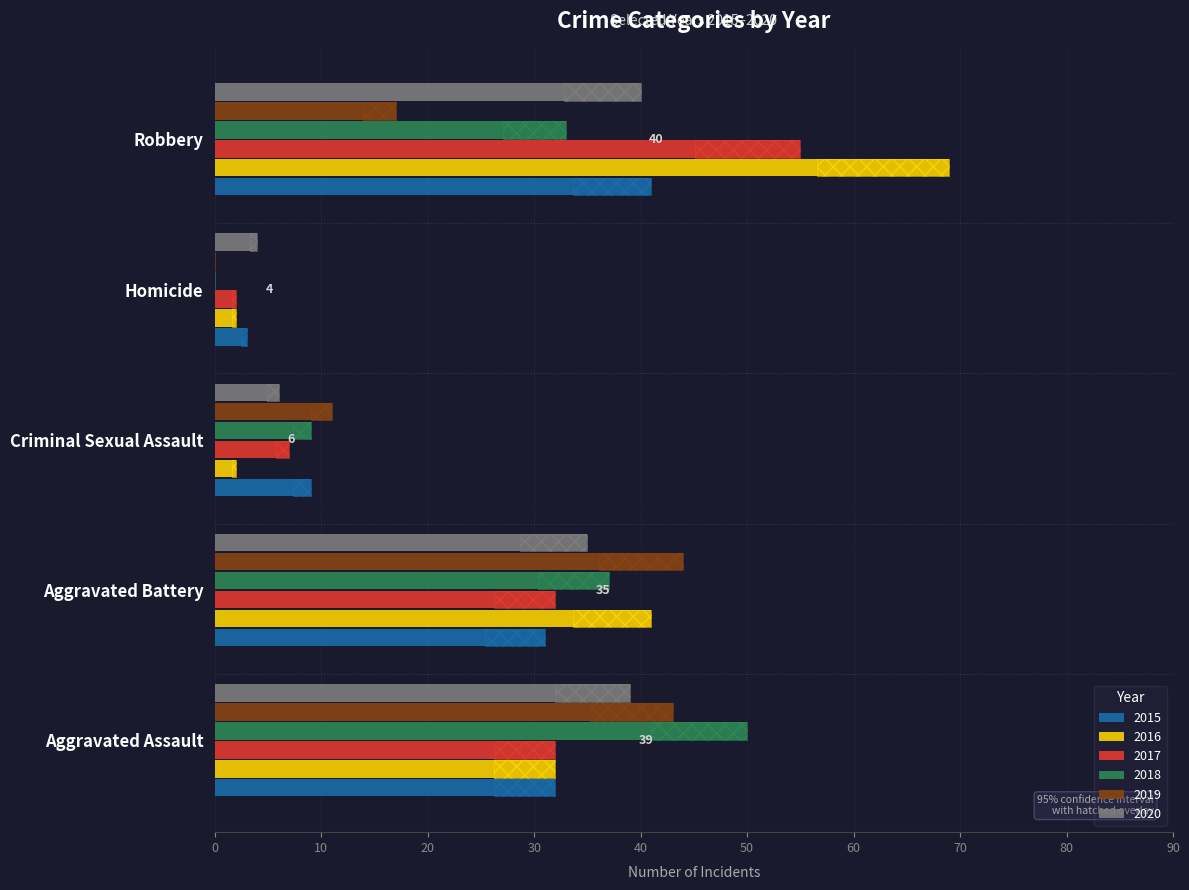

What position from the right is Aggravated Battery?

4